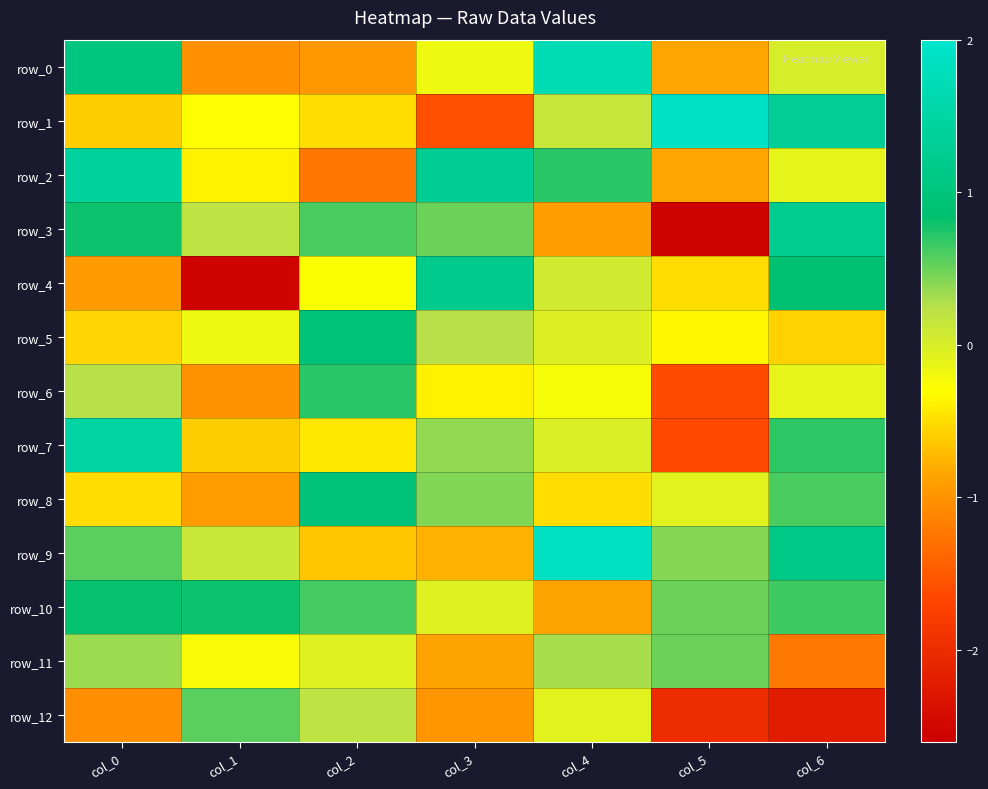

Count the number of categories in the chart.

7